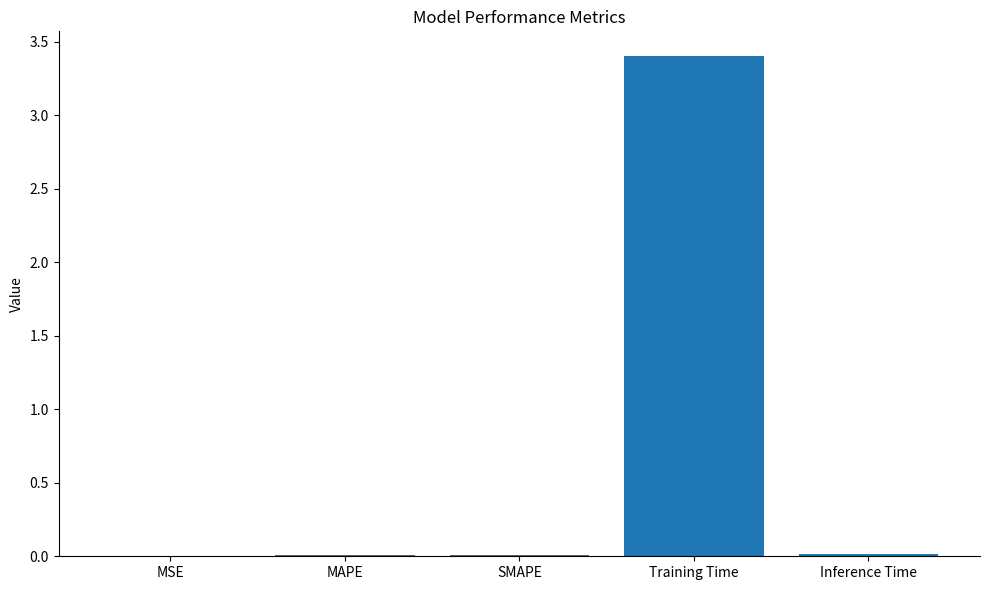

Read the value at Training Time.

3.4